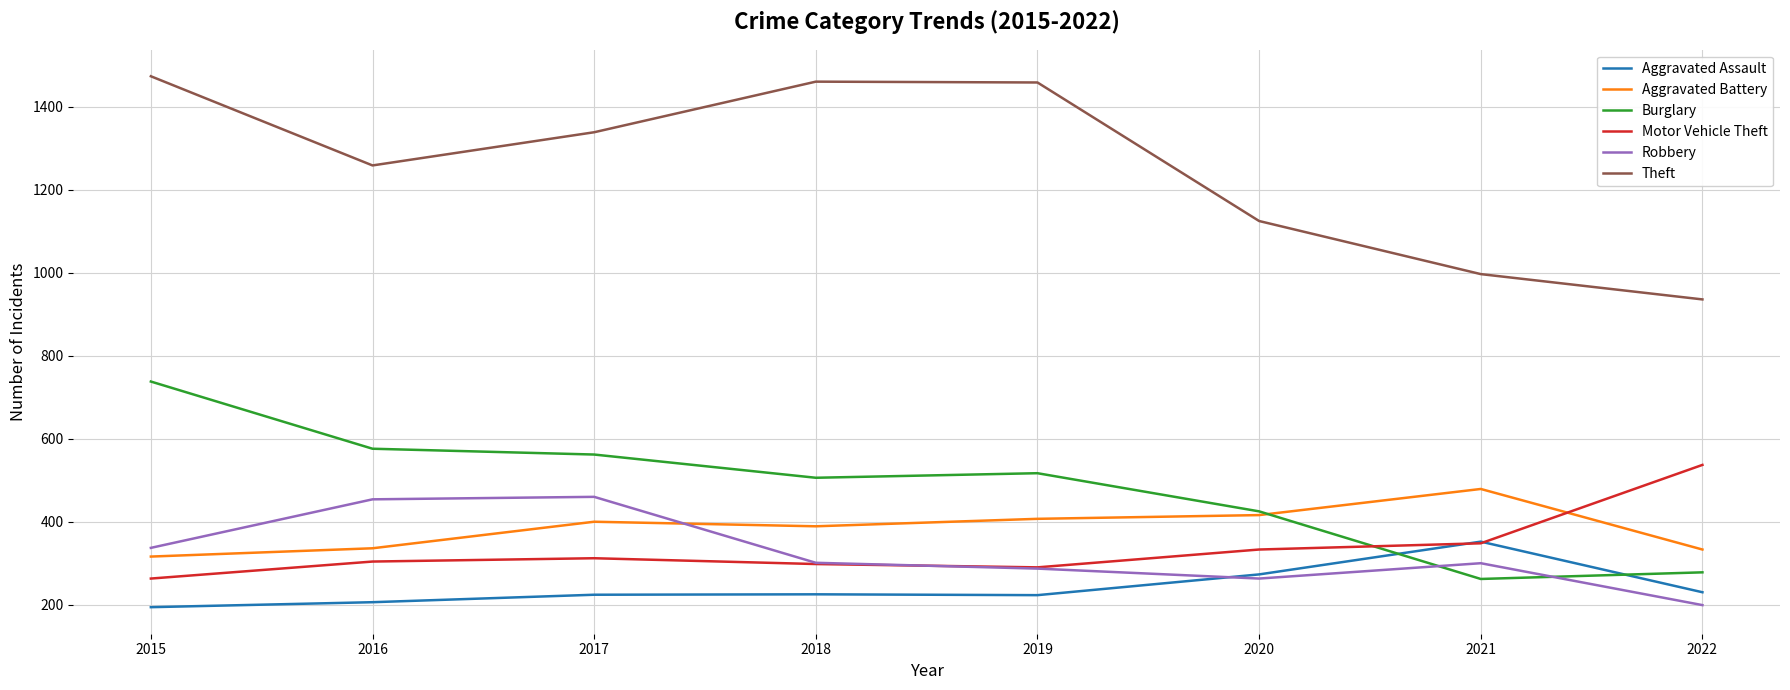

At which label does Robbery first exceed 301?

2015